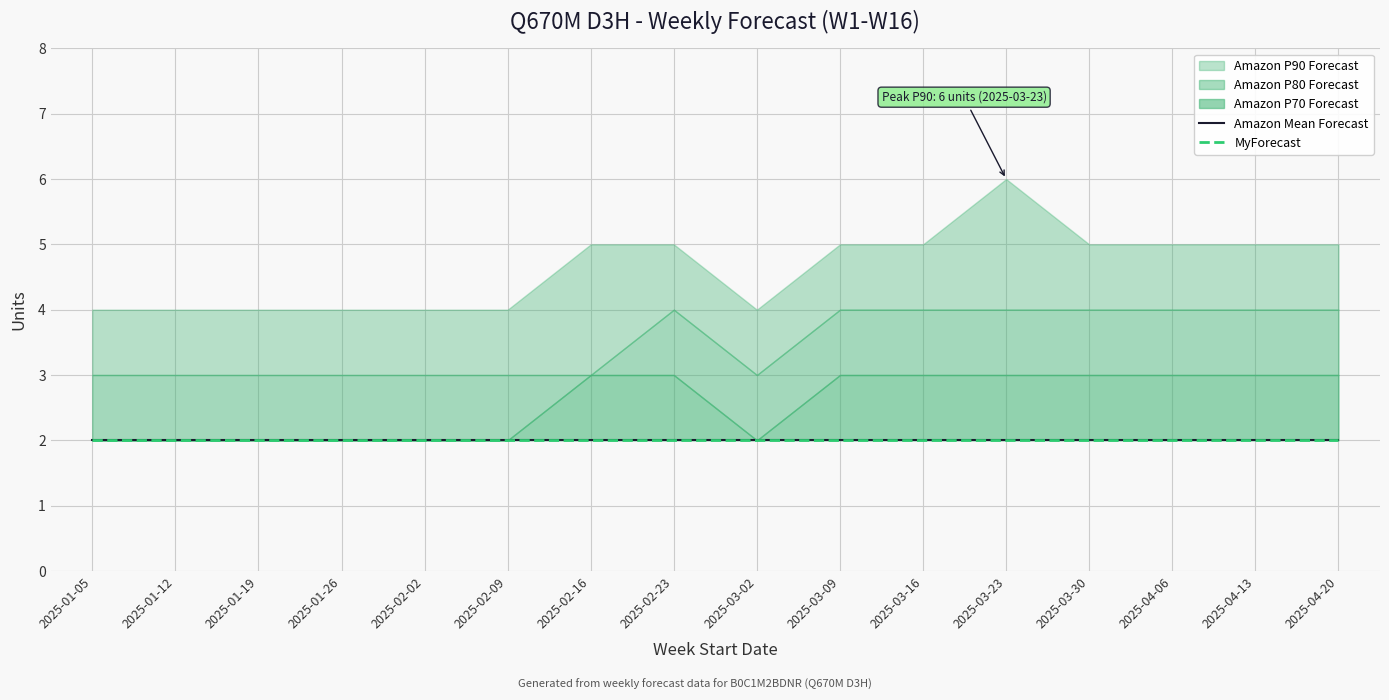

What is the lowest value of the Amazon Mean Forecast series?

2